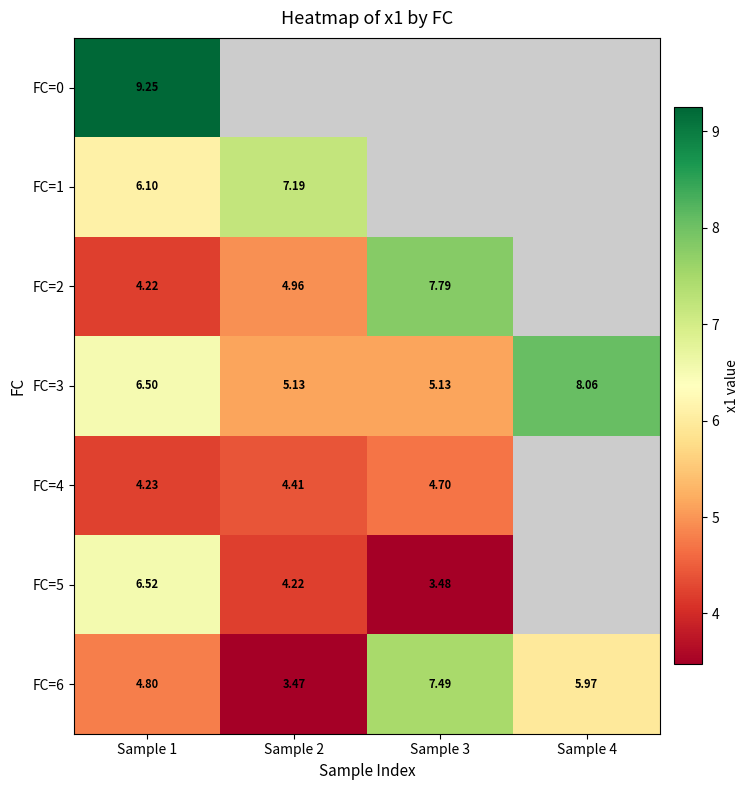

How many values in the FC=6 series exceed 5?

2